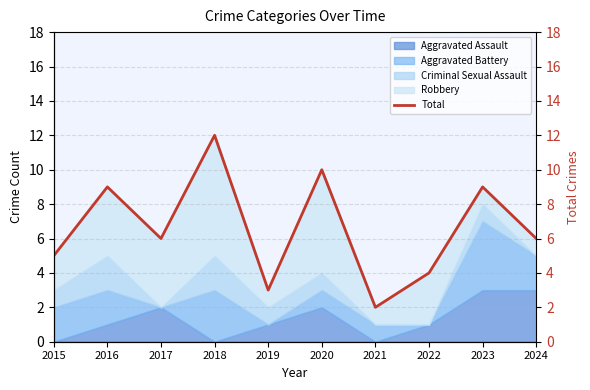

Is it true that the value at 2015 is 5?

True